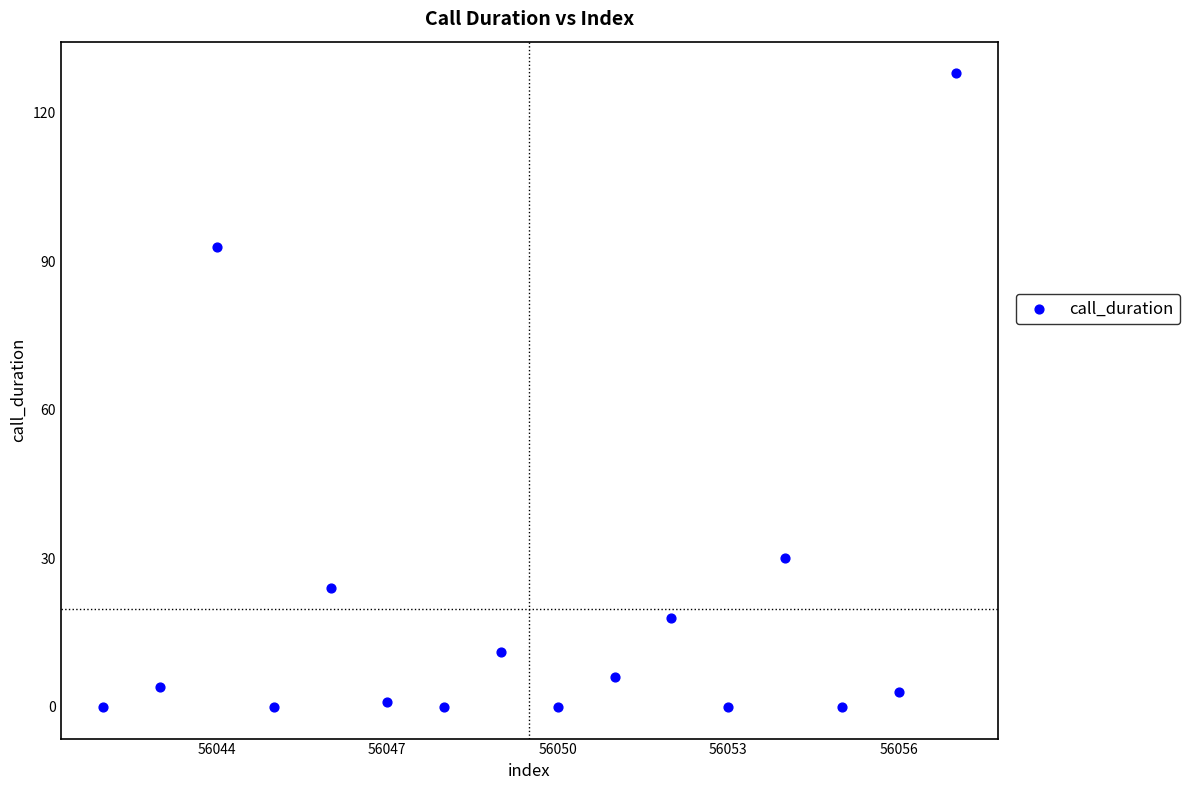

What is the range of Y values (max minus min)?

128